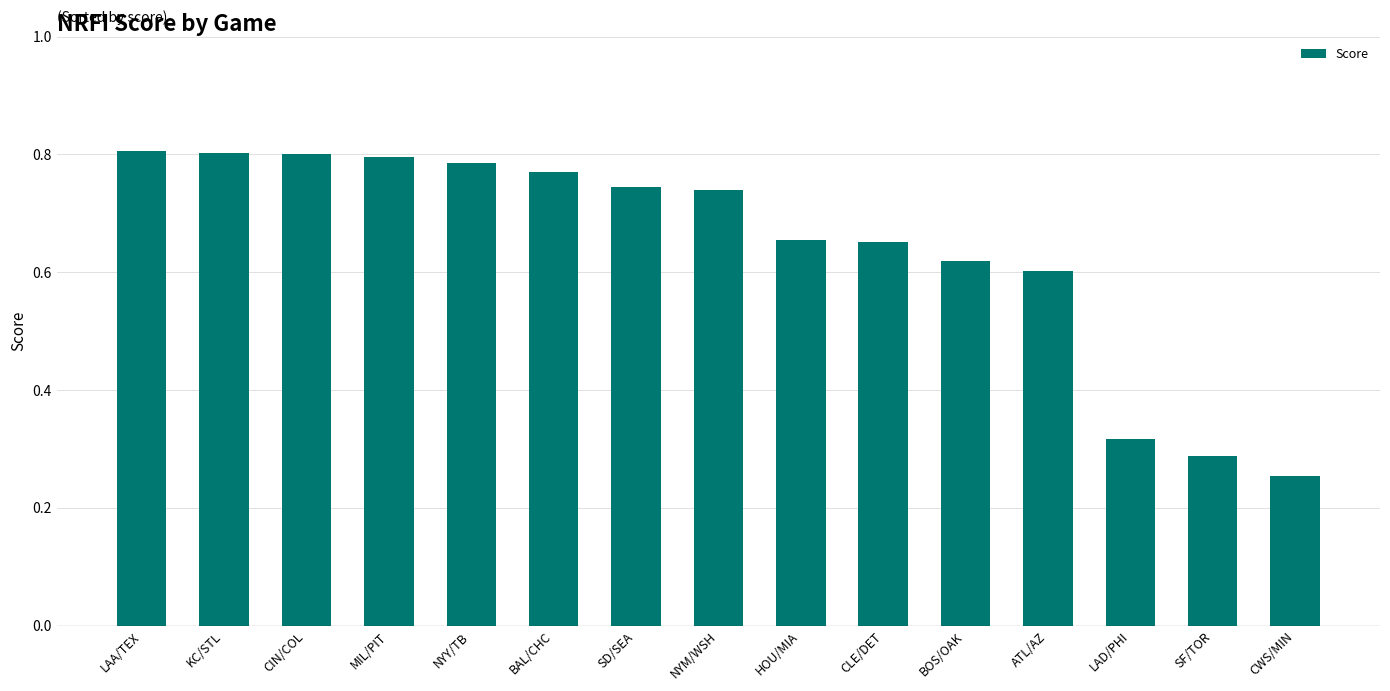

The chart shows a value of 0.5 at LAD/PHI. True or false?

False